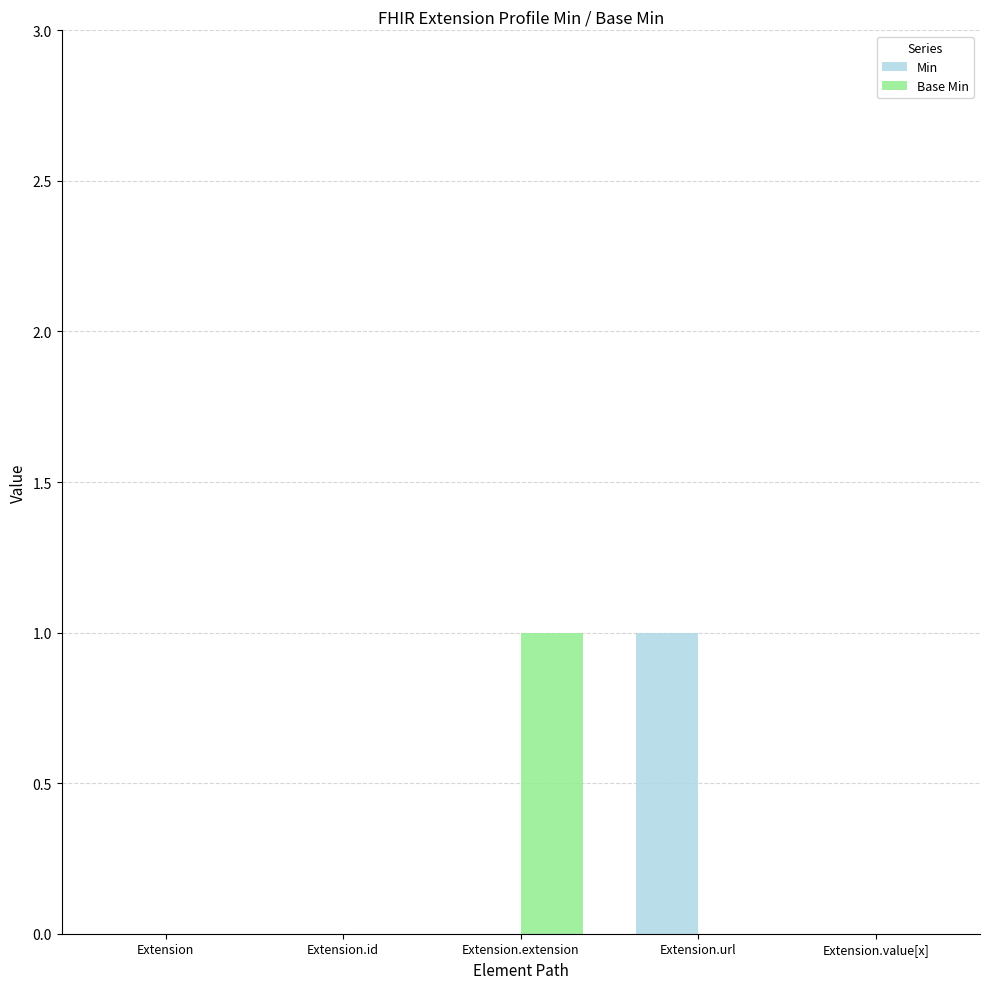

Which series changed the most between Extension.id and Extension.extension?

Base Min